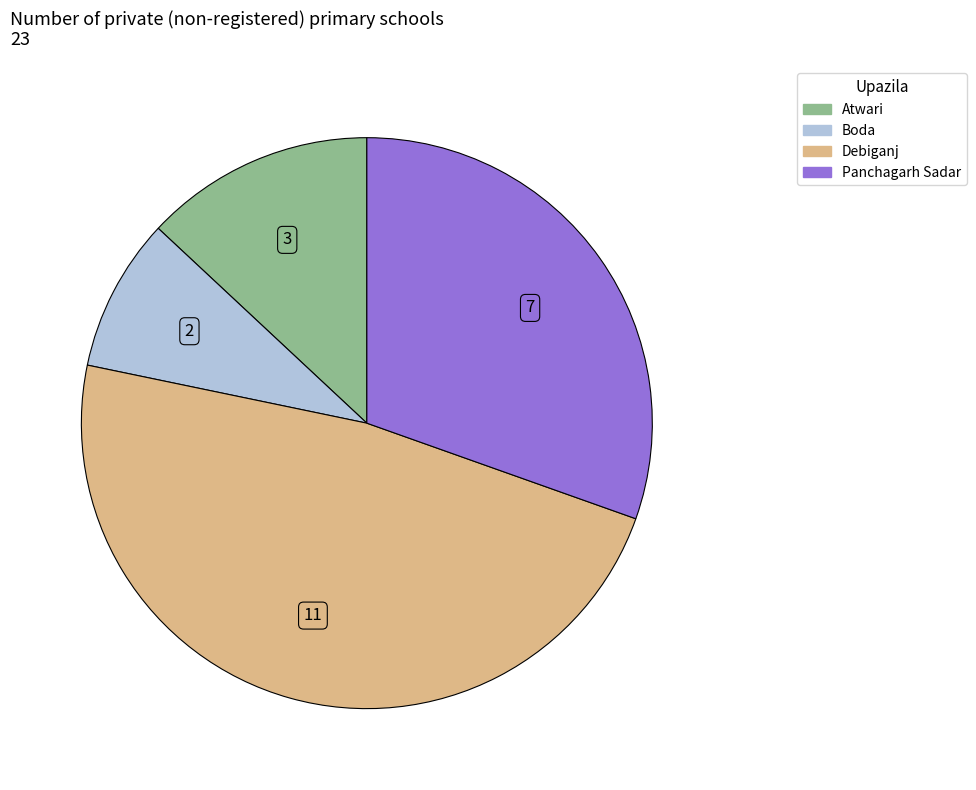

Rank the categories by value from lowest to highest.

Boda, Atwari, Panchagarh Sadar, Debiganj